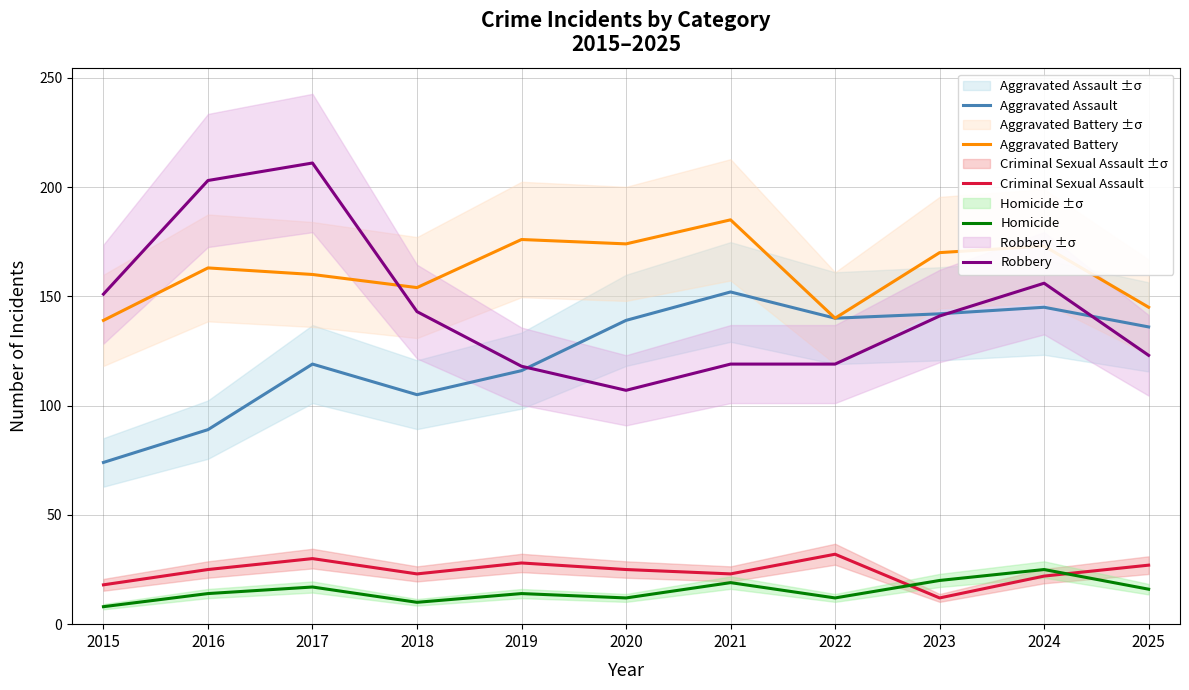

In Aggravated Battery, how many points are lower than both neighbors (excluding endpoints)?

3